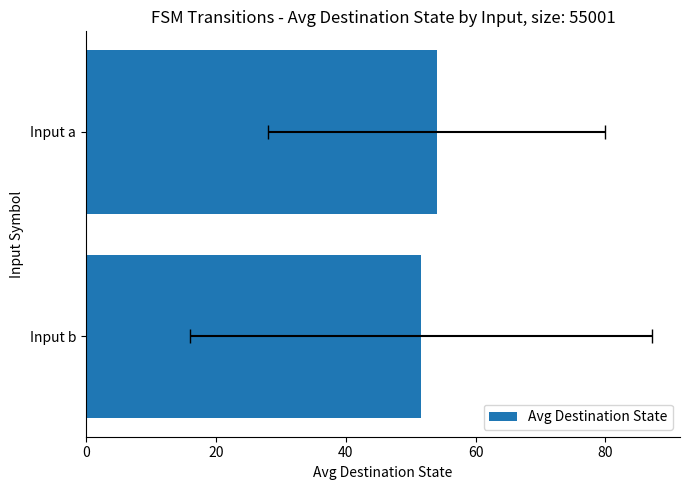

Which has a higher value, Input a or Input b?

Input a